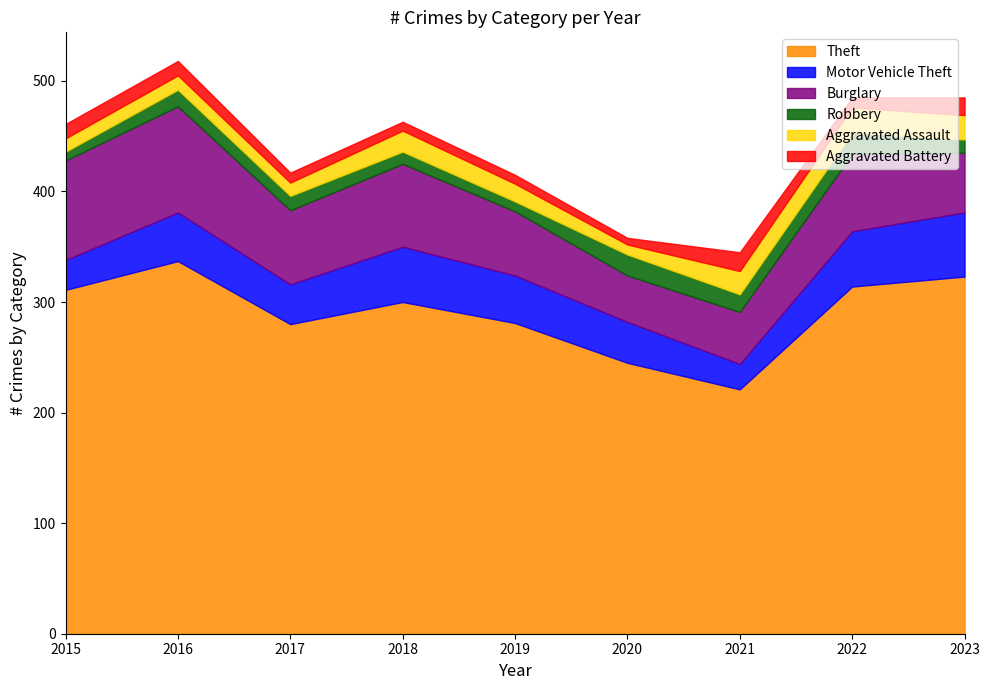

Rank the series by their maximum value, from lowest to highest.

Aggravated Battery, Robbery, Aggravated Assault, Motor Vehicle Theft, Burglary, Theft